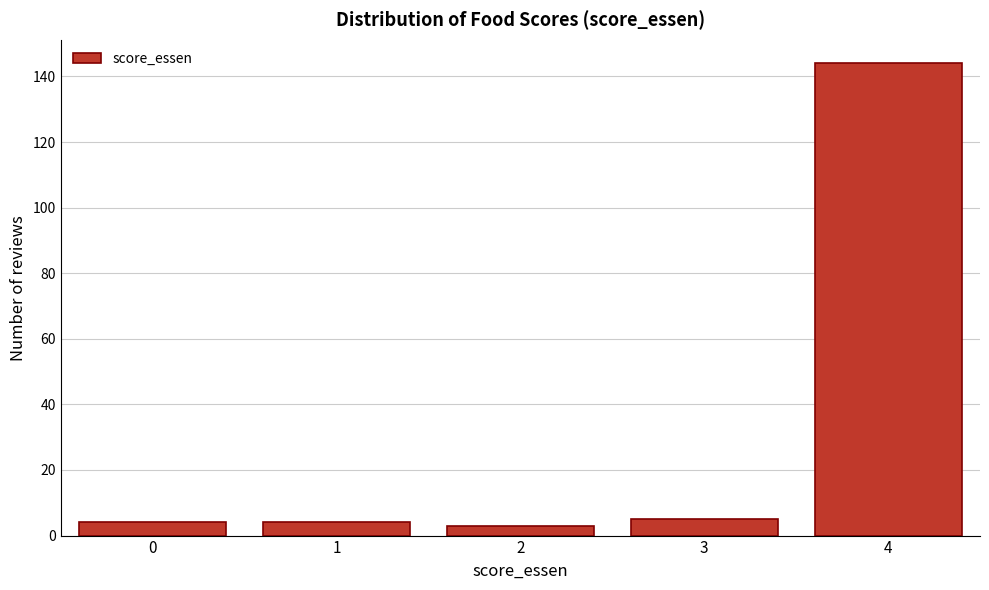

Reading left to right, transcribe all the data shown in this chart.

0=4	1=4	2=3	3=5	4=144